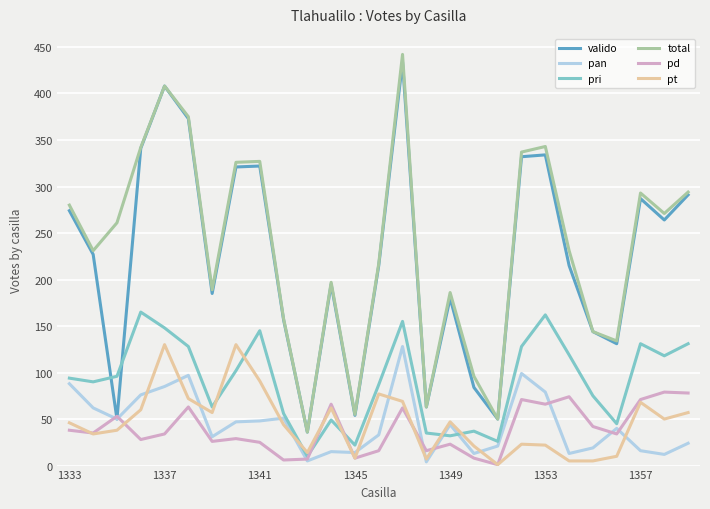

True or false: pan and pri intersect in this chart.

True